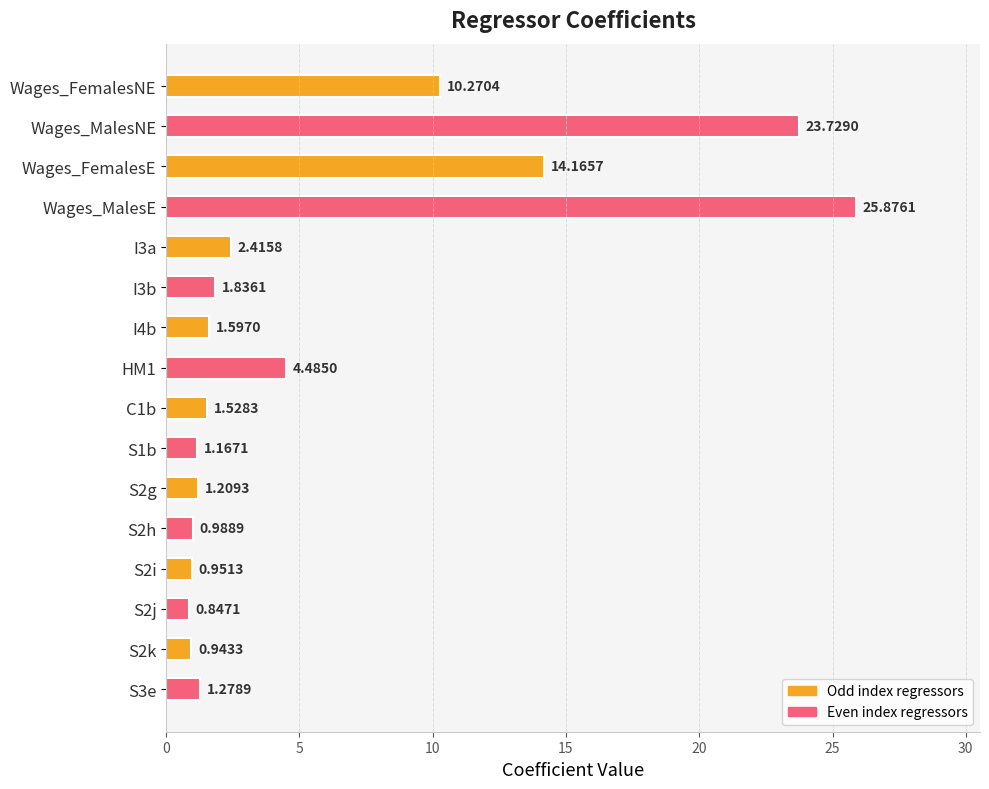

What is the change in value from Wages_FemalesNE to S2k?

-9.3